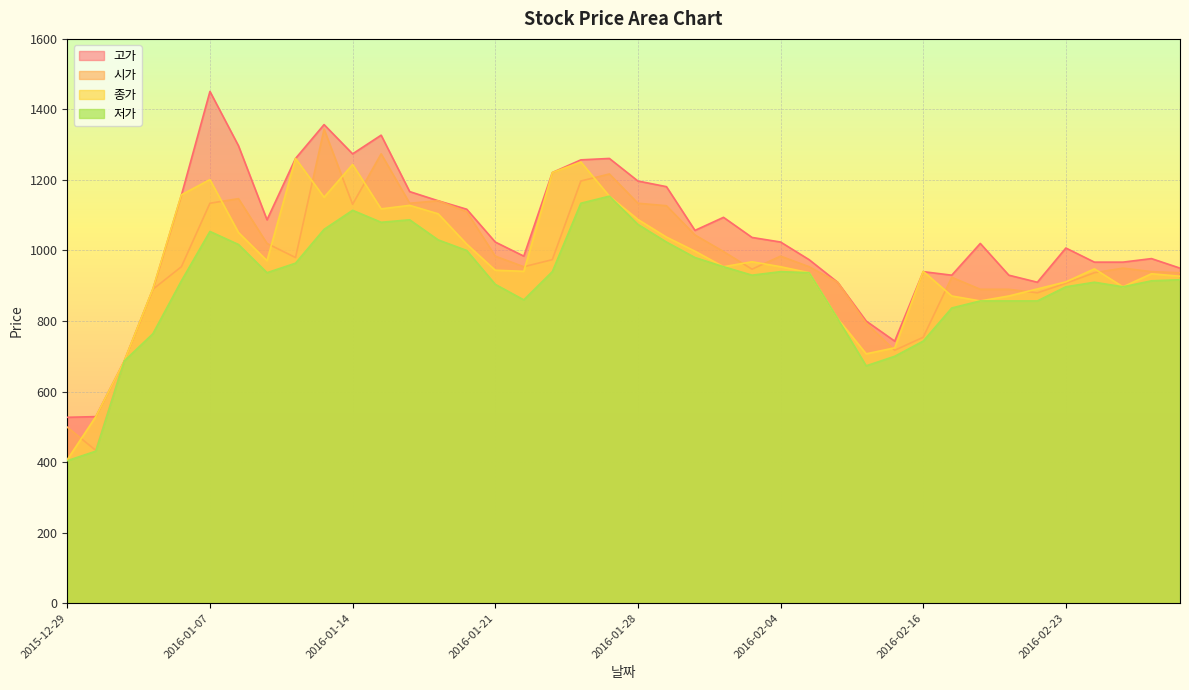

What are all the series names shown in the legend?

고가, 시가, 종가, 저가